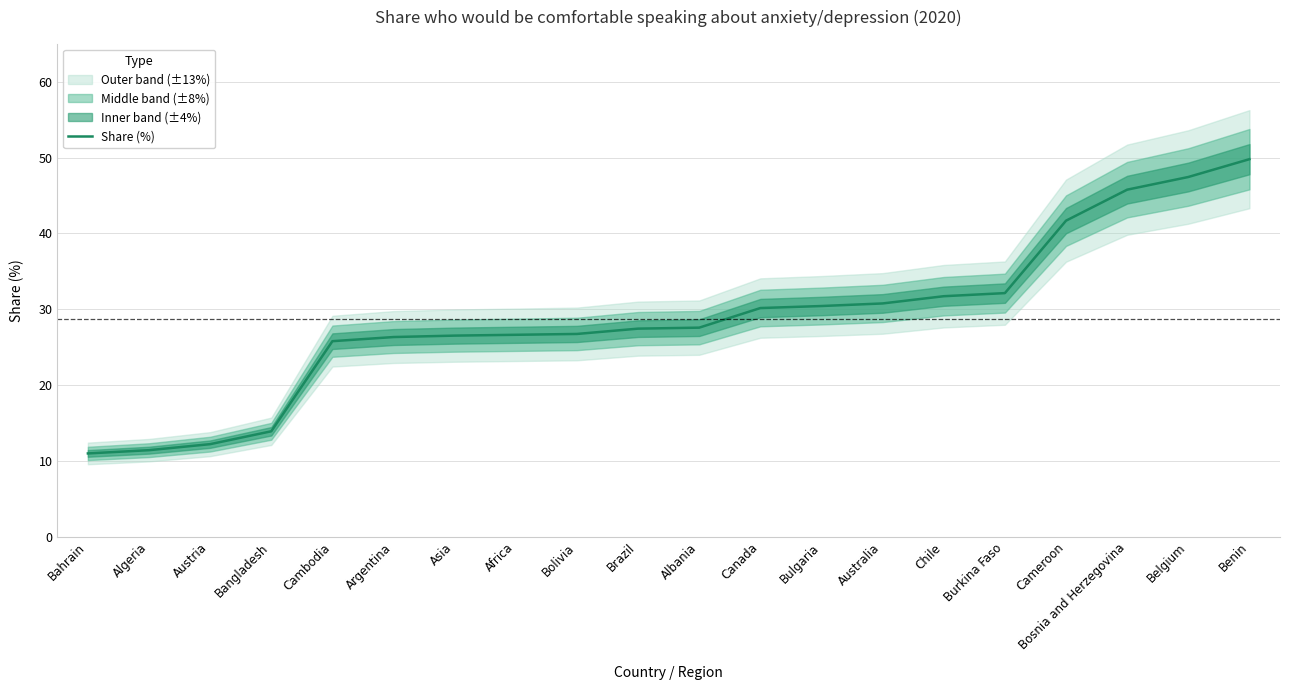

Reading left to right, extract all data points from this chart.

11.0	11.4	12.2	13.9	25.8	26.3	26.5	26.6	26.7	27.4	27.6	30.2	30.4	30.8	31.7	32.1	41.7	45.8	47.5	49.8